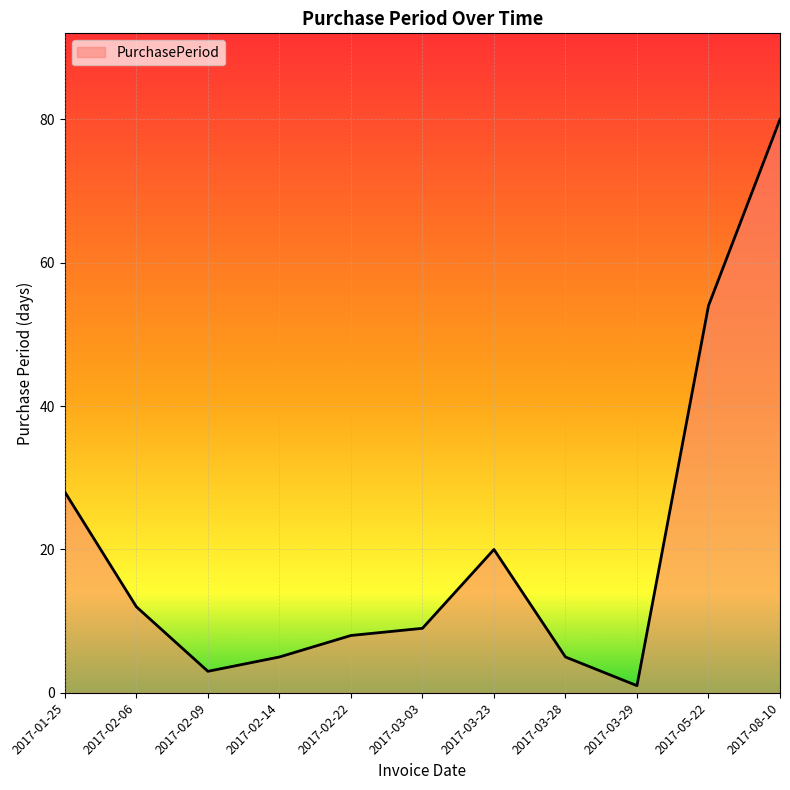

The chart shows a value of 5 at 2017-02-14. True or false?

True